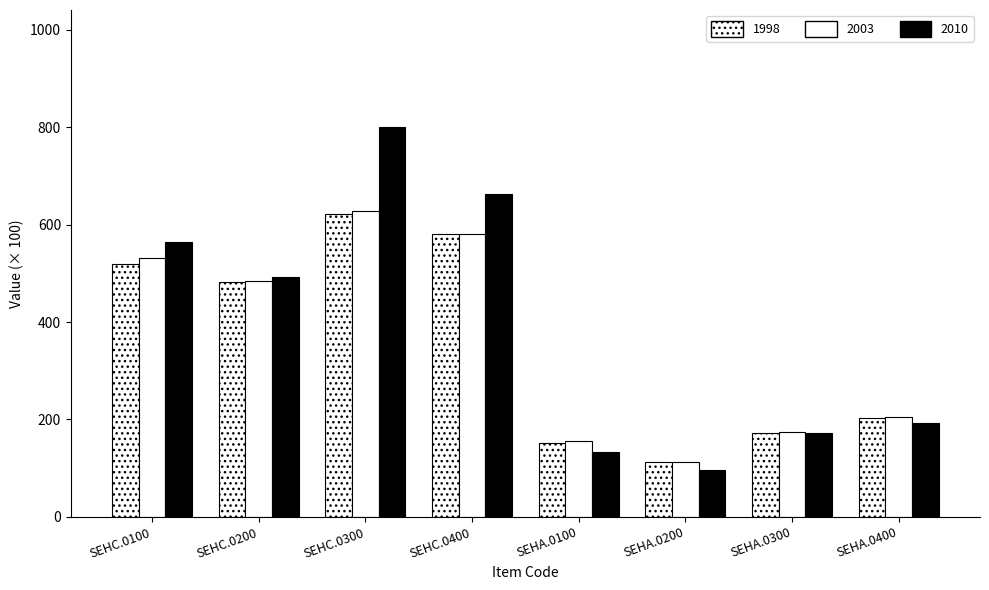

What is the highest value of the 1998 series?

622.3